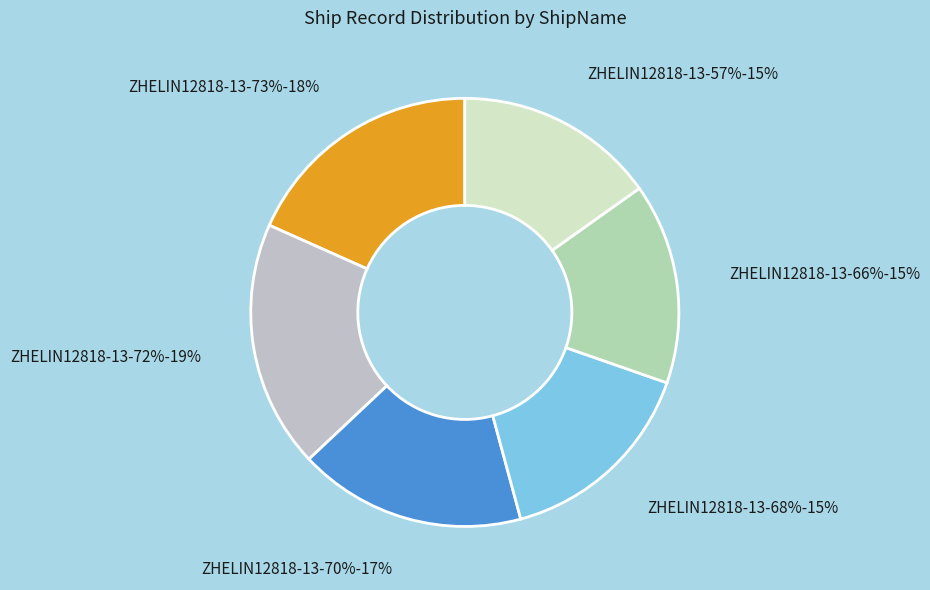

What is the smallest slice in the pie chart?

ZHELIN12818-13-57%